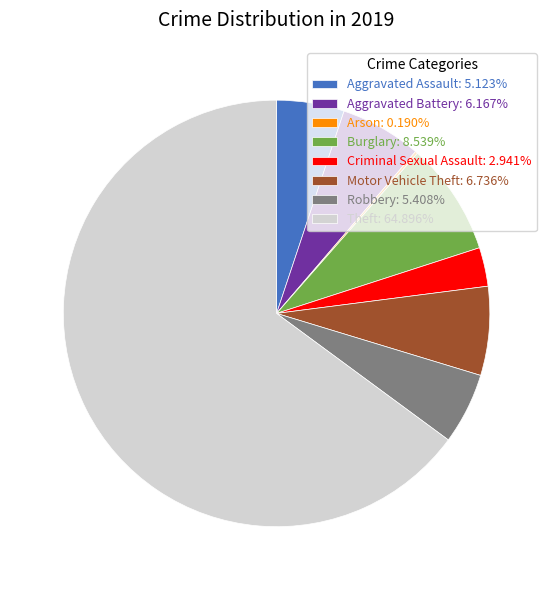

Is the sum of Motor Vehicle Theft: 6.736% and Aggravated Assault: 5.123% greater than half?

No